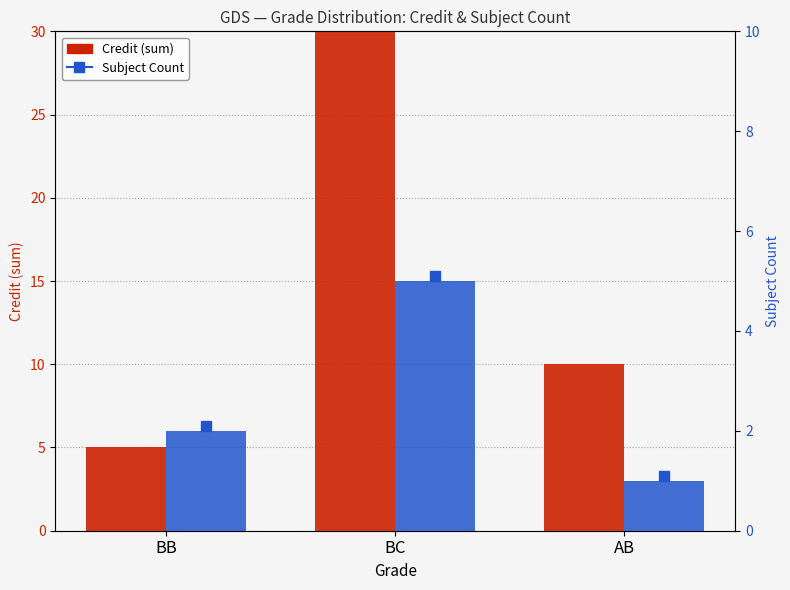

At which category is the sum across all series the highest?

BC